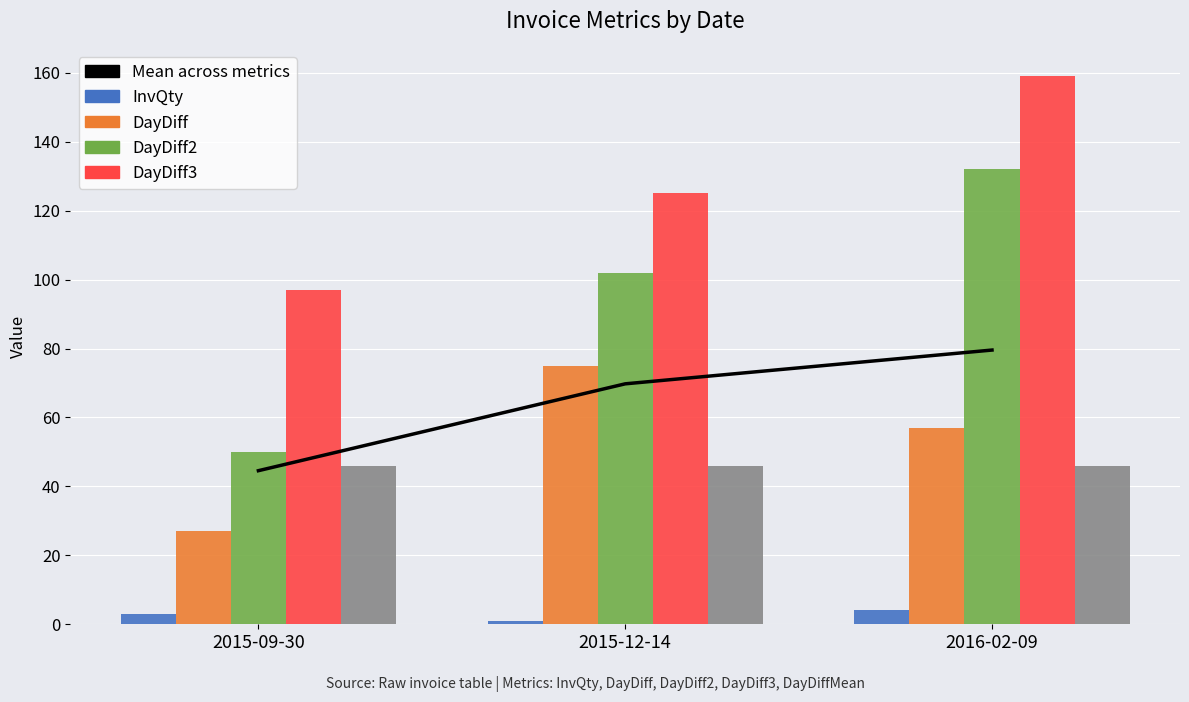

True or false: DayDiff3 has a value of 218.6 at 2016-02-09.

False